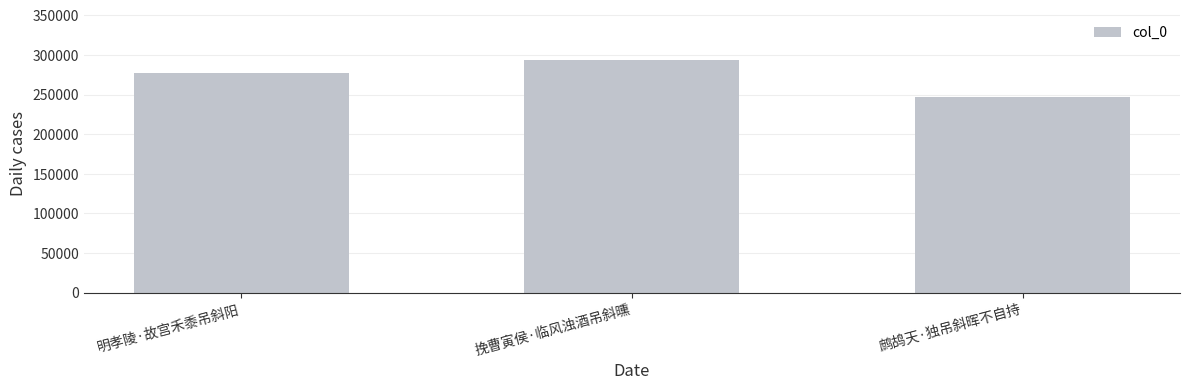

What is the label of the 2nd bar from the left?

挽曹寅侯·临风浊酒吊斜曛